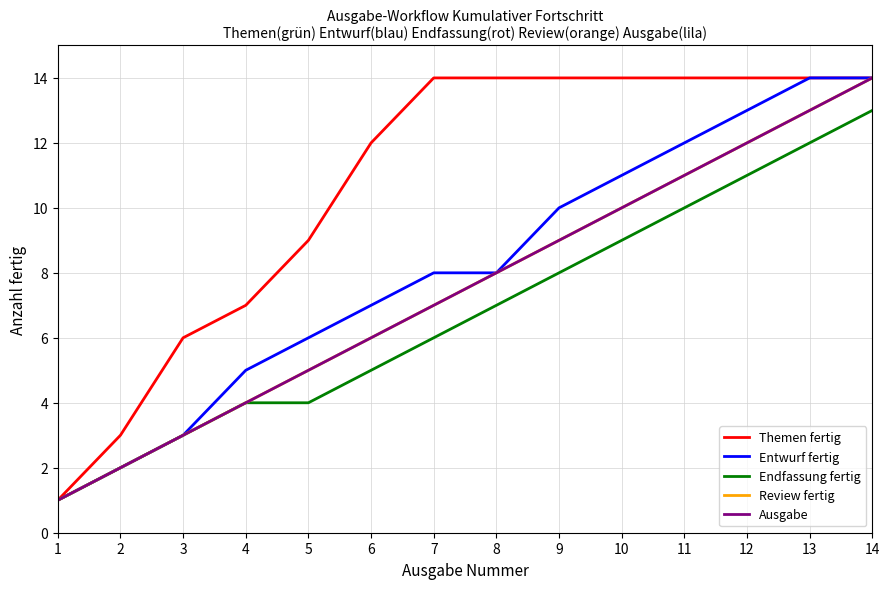

What is the spread (max minus min) of values at 3?

3